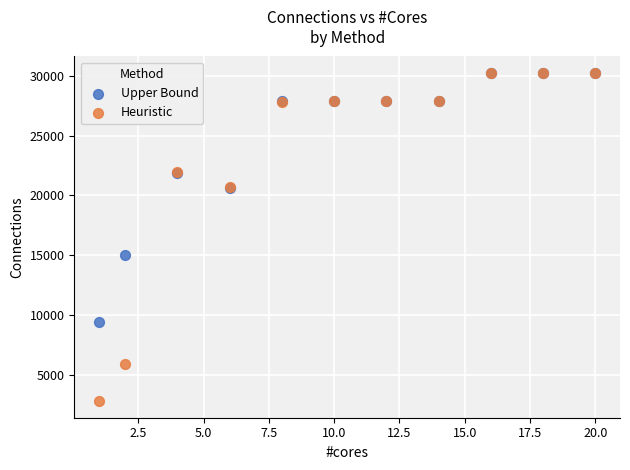

Across all series, what Y value is closest to 16520?

15001